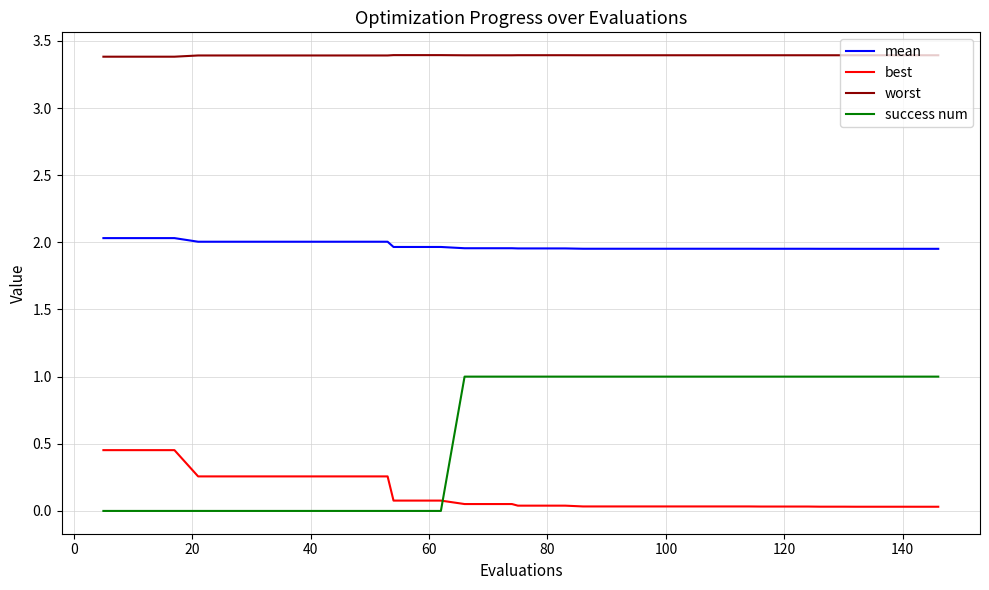

Which series has the largest total across all categories?

worst